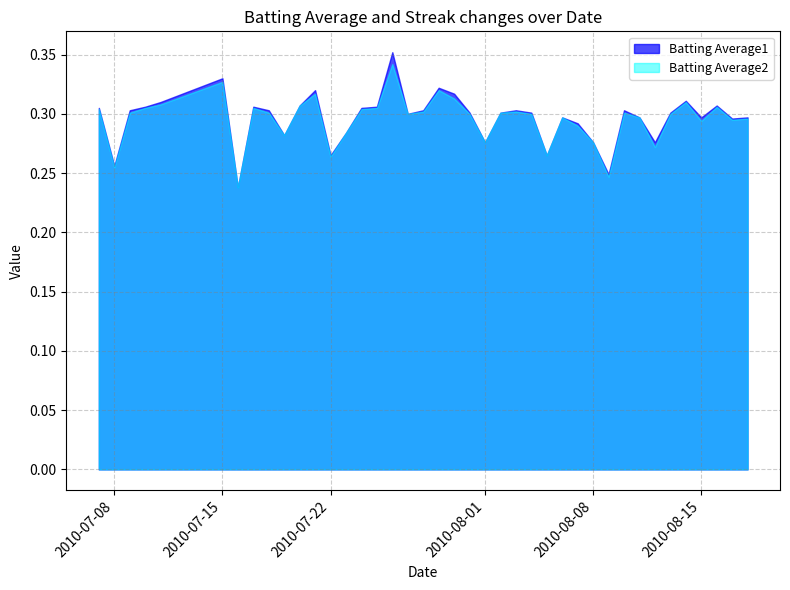

Where is Batting Average1 nearest to the value 0?

2010-07-16